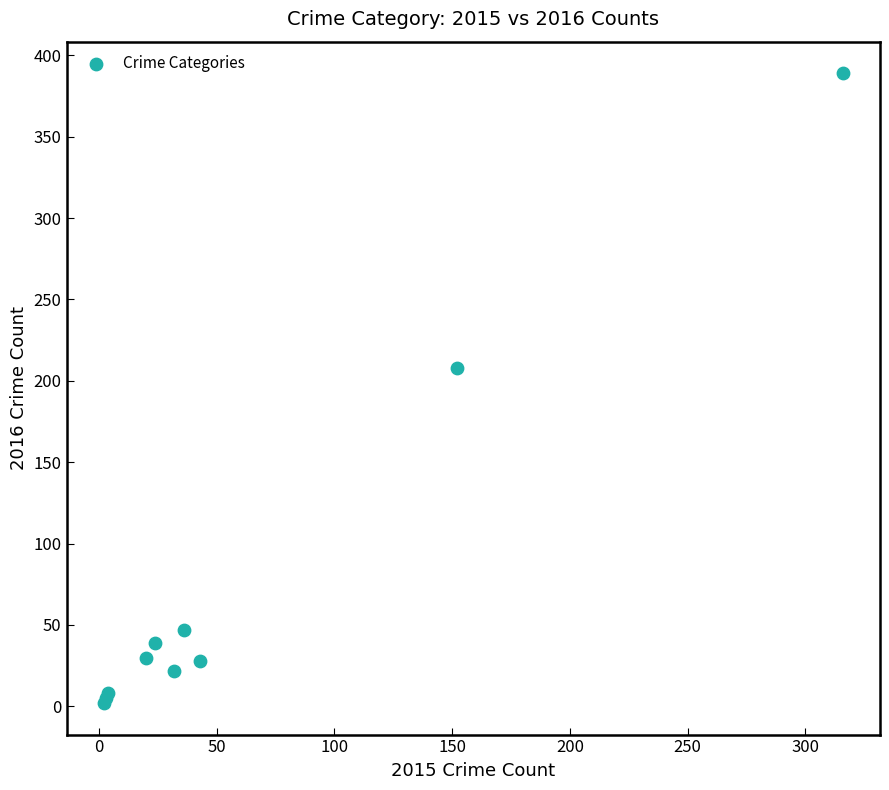

What Y value in the scatter plot is closest to 195?

208